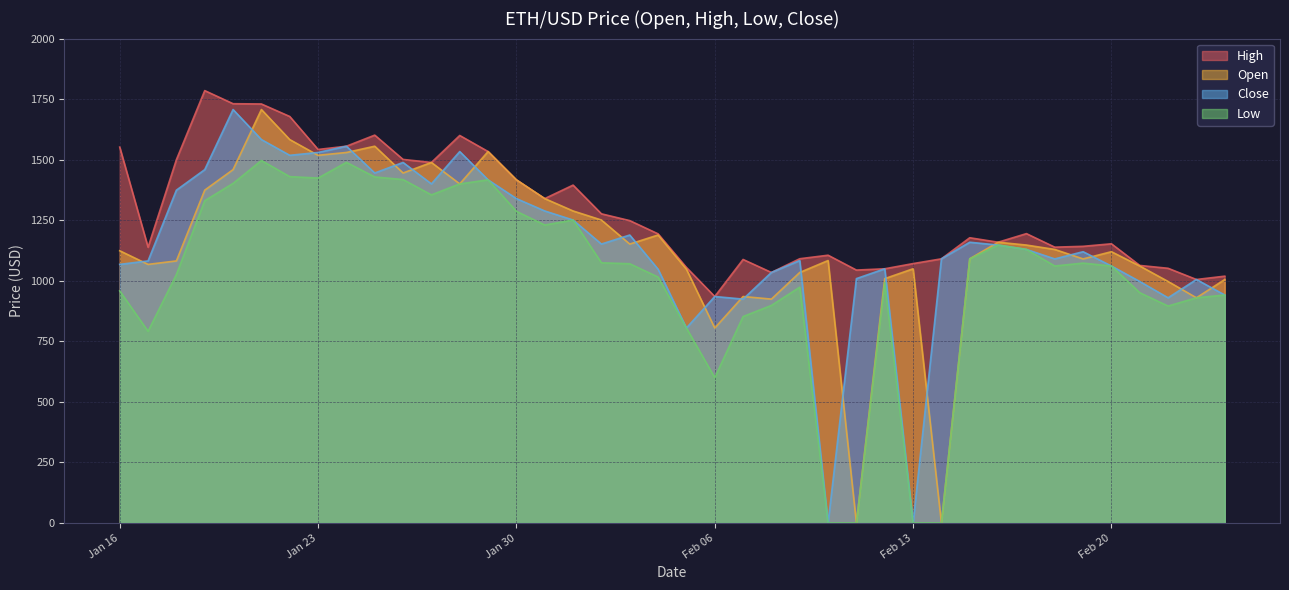

Which has a higher value, 2018-02-02 or 2018-02-17?

2018-02-02